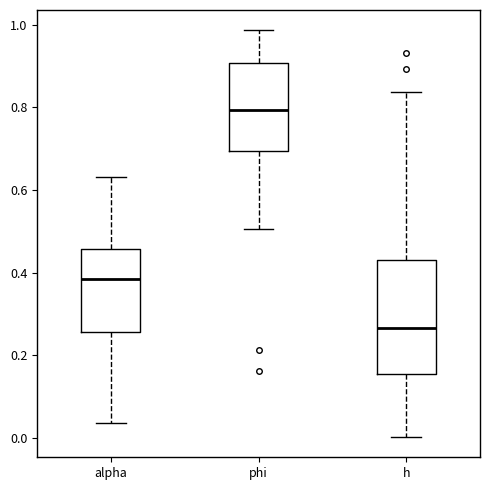

Reading left to right, transcribe this box plot: for each box, give where its median line is, the range the box spans, and where its two whiskers end, as read against the y-axis. The values are not printed on the chart, so give them approximately, as read against the axis.

alpha: median 0.38, box 0.26 to 0.46, whiskers 0.04 to 0.64
phi: median 0.80, box 0.70 to 0.90, whiskers 0.50 to 0.98
h: median 0.26, box 0.16 to 0.42, whiskers 0.00 to 0.84